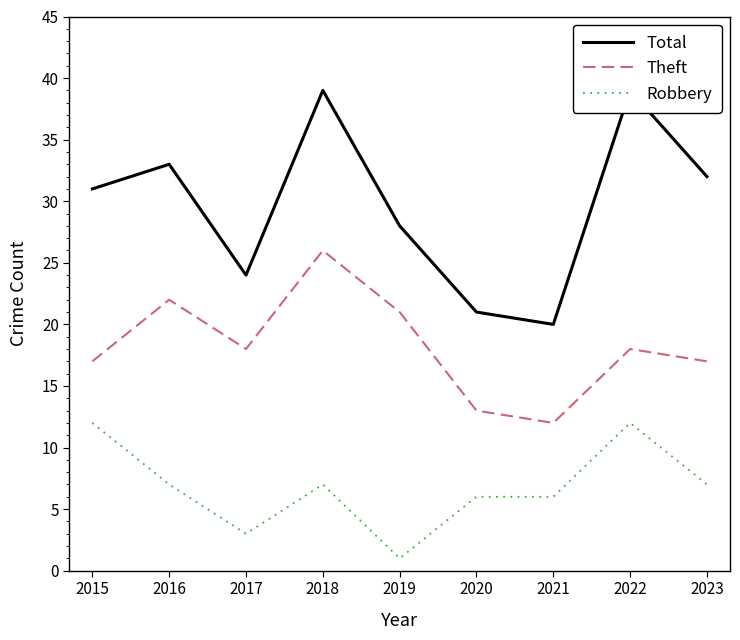

Is the value of Robbery at 2017 greater than the value of Total at 2015?

No